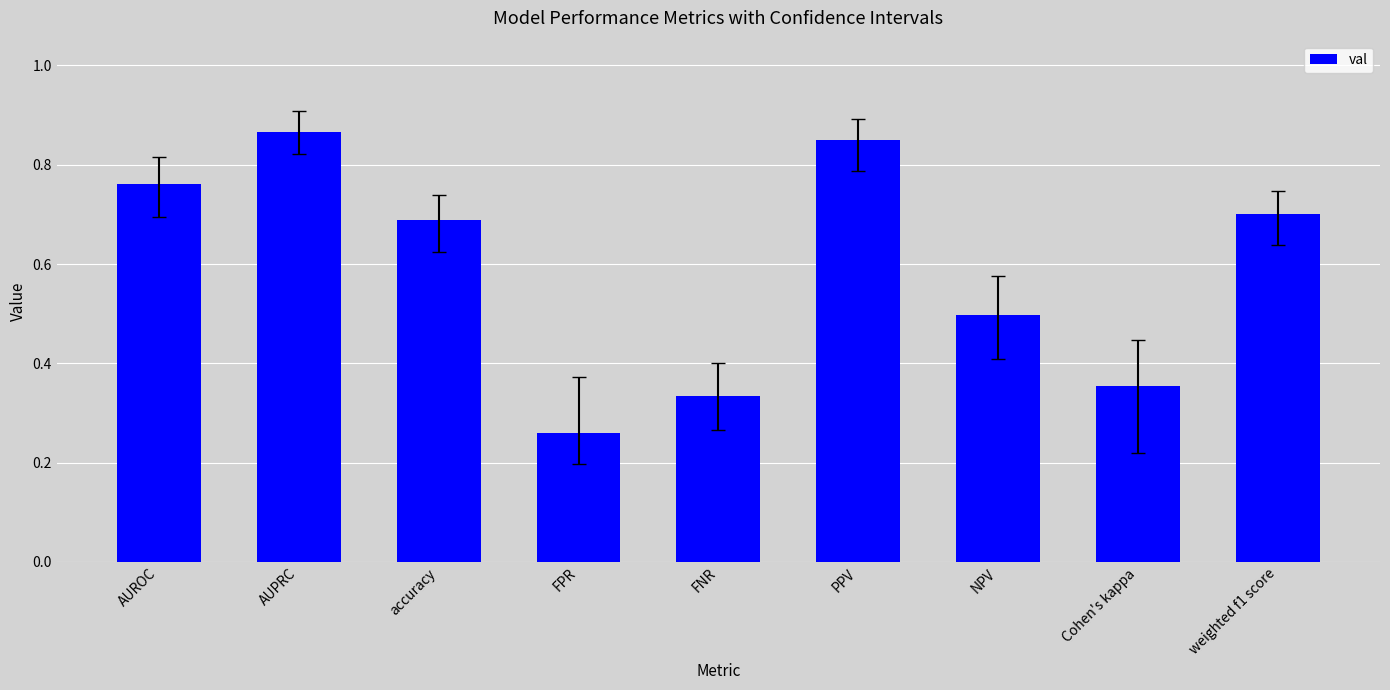

What is the value of the 7th bar from the left?

0.5